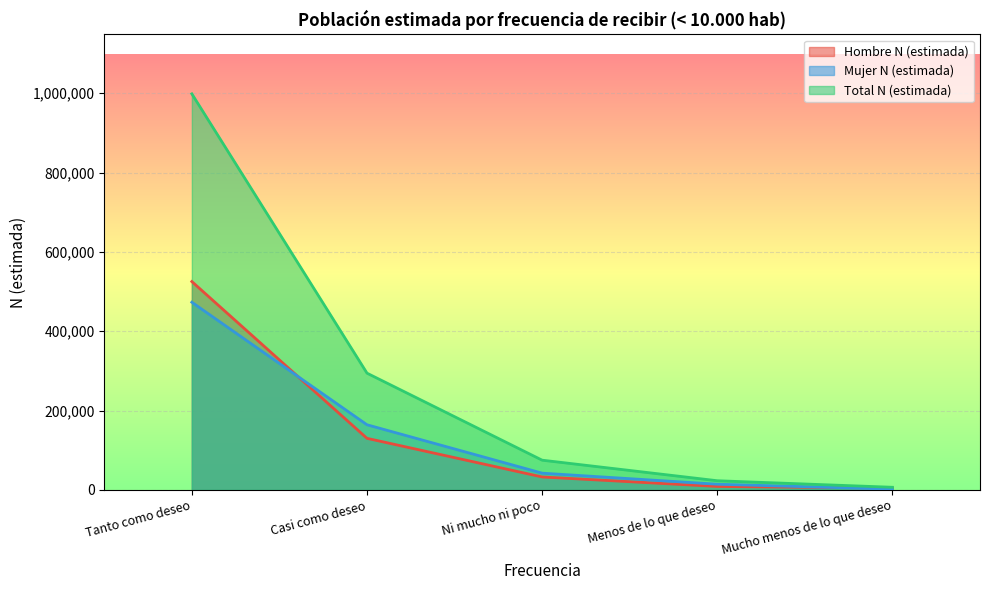

True or false: Total N (estimada) and Mujer N (estimada) cross at least once.

False